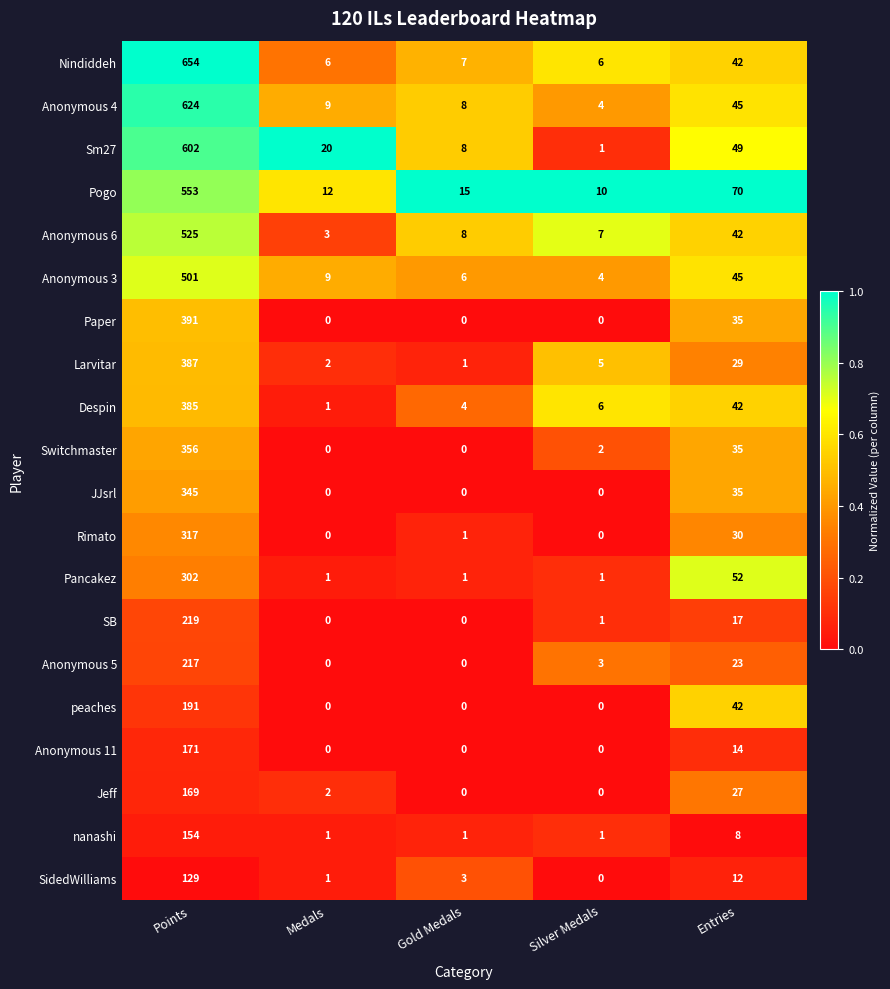

The Despin series shows 42 at Entries. True or false?

True